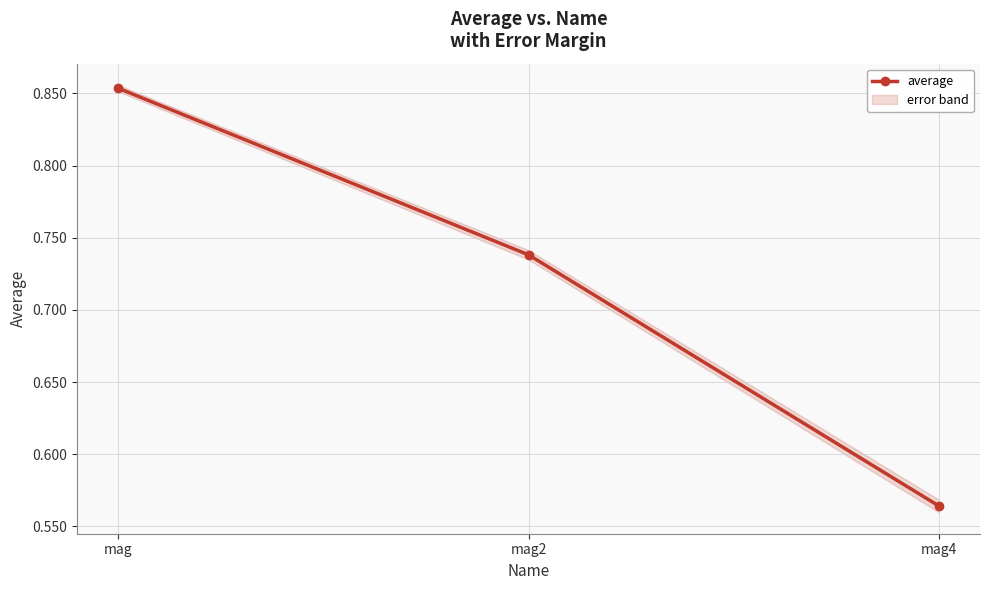

What is the average value?

0.7